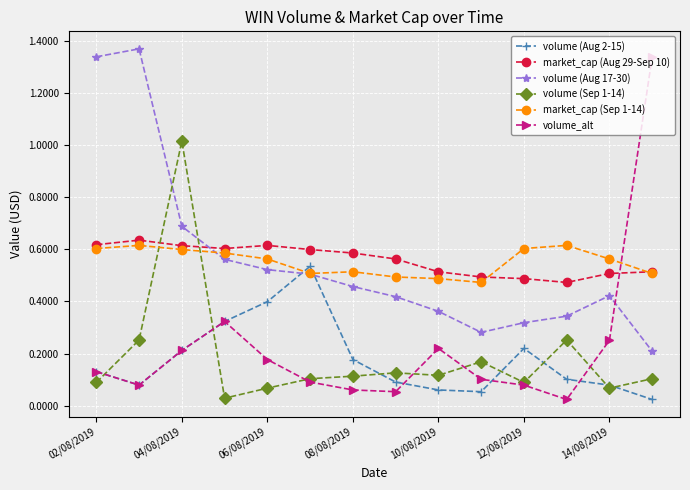

How many times do volume (Aug 2-15) and market_cap (Sep 1-14) cross each other?

2